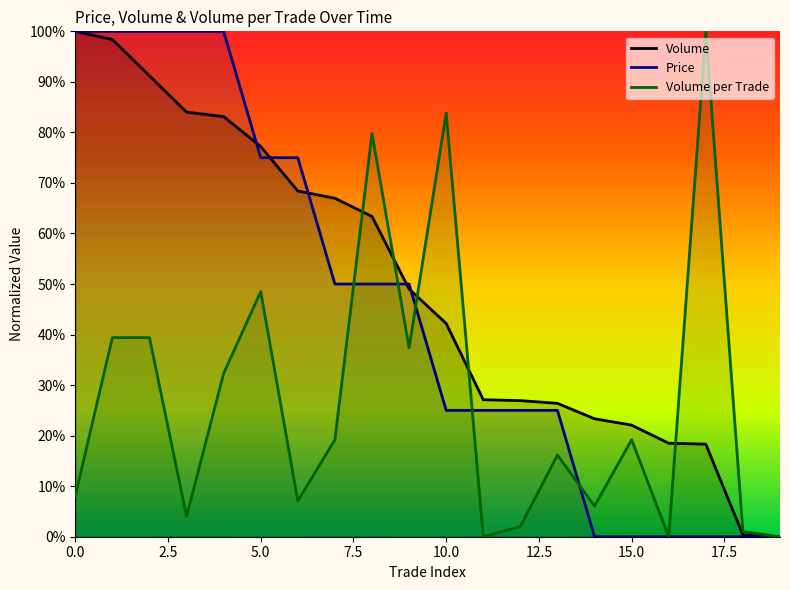

What is the difference between the Volume values at 1 and 12?

0.7